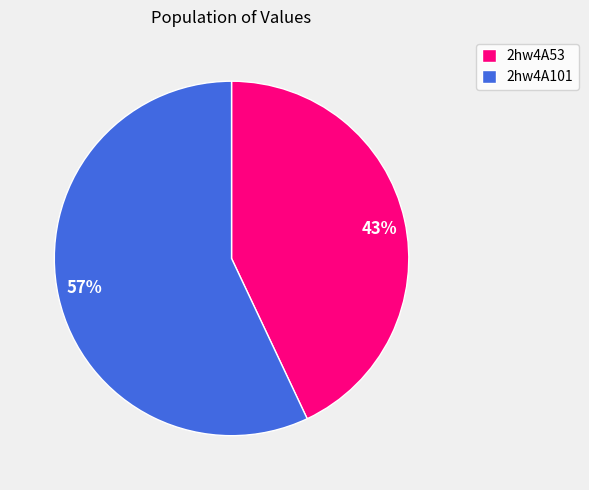

Is there any slice that represents more than half of the pie?

Yes